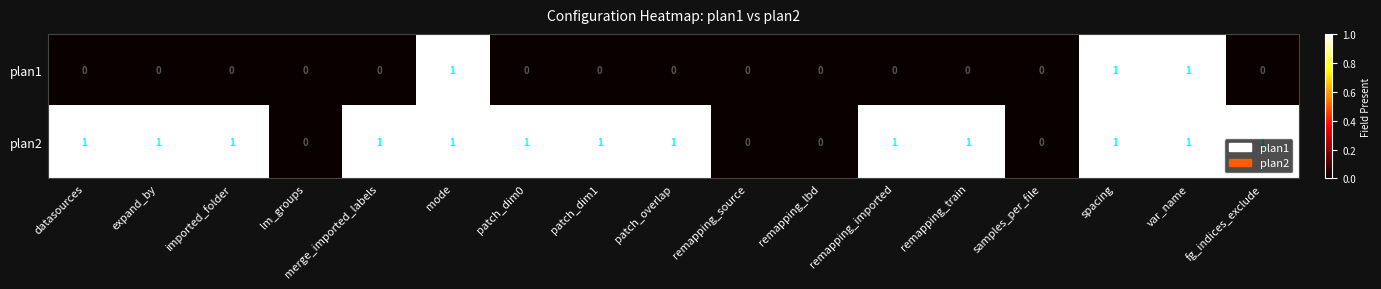

What is the spread (max minus min) of values at imported_folder?

1